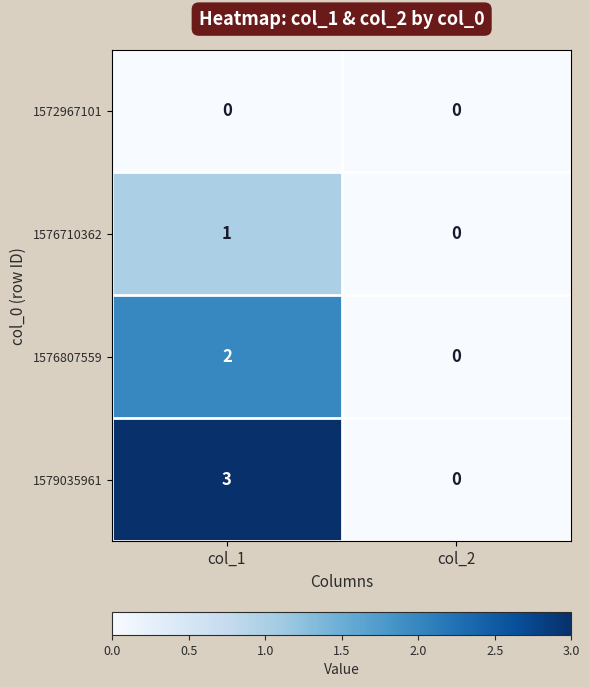

At which label does 1576710362 reach its minimum?

col_2